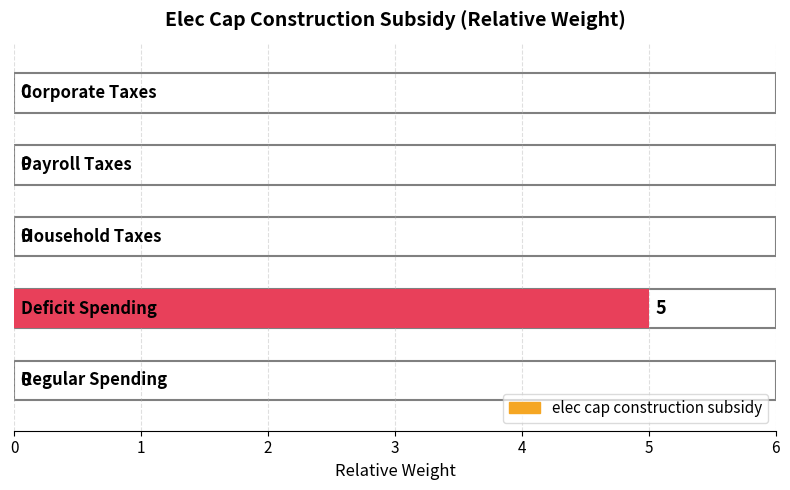

List the labels in order of value, smallest first.

Regular Spending, Household Taxes, Payroll Taxes, Corporate Taxes, Deficit Spending